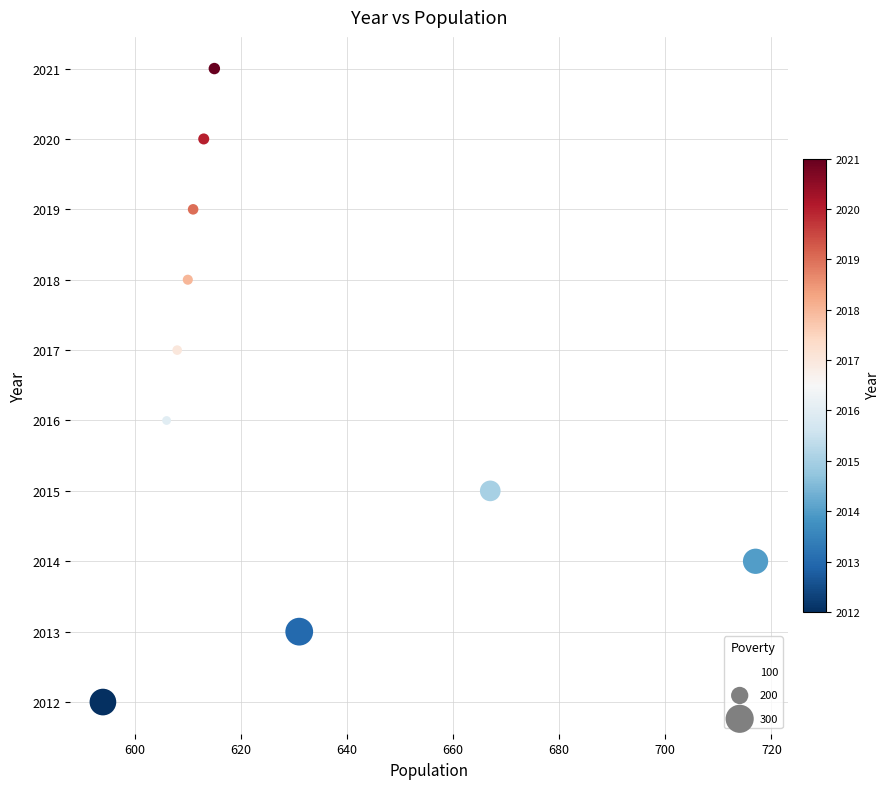

What is the average X value?

627